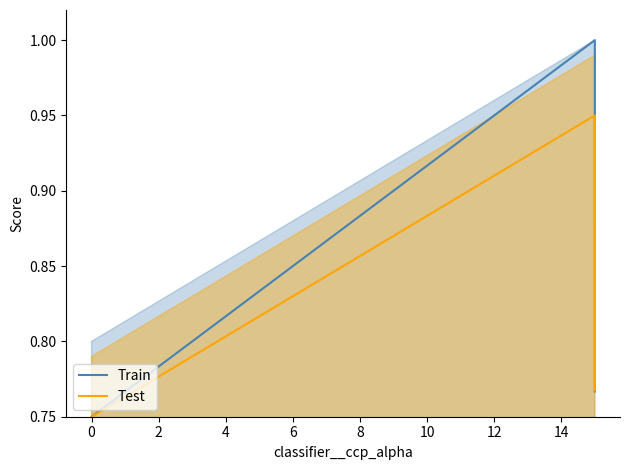

What is the total value across all series at 4?

1.5